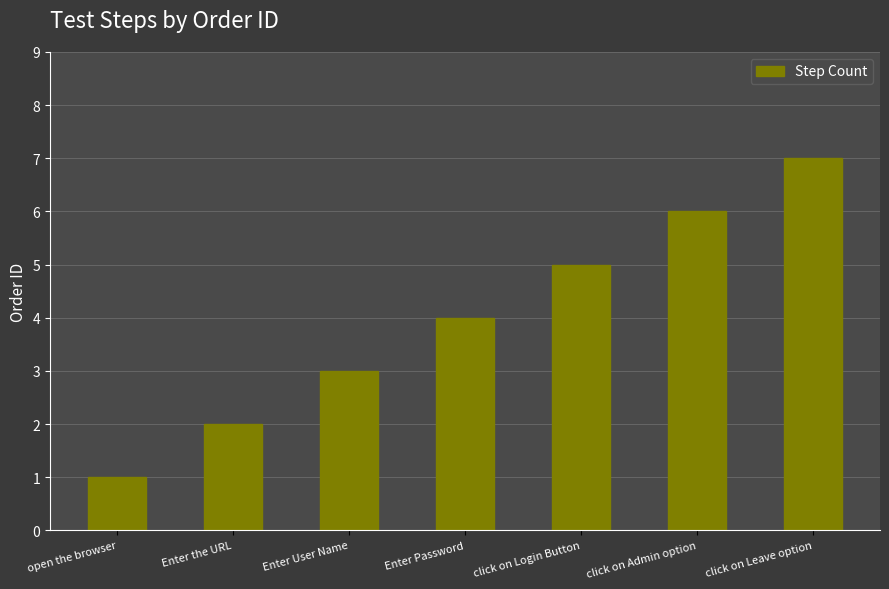

What is the difference between the maximum and minimum values?

6